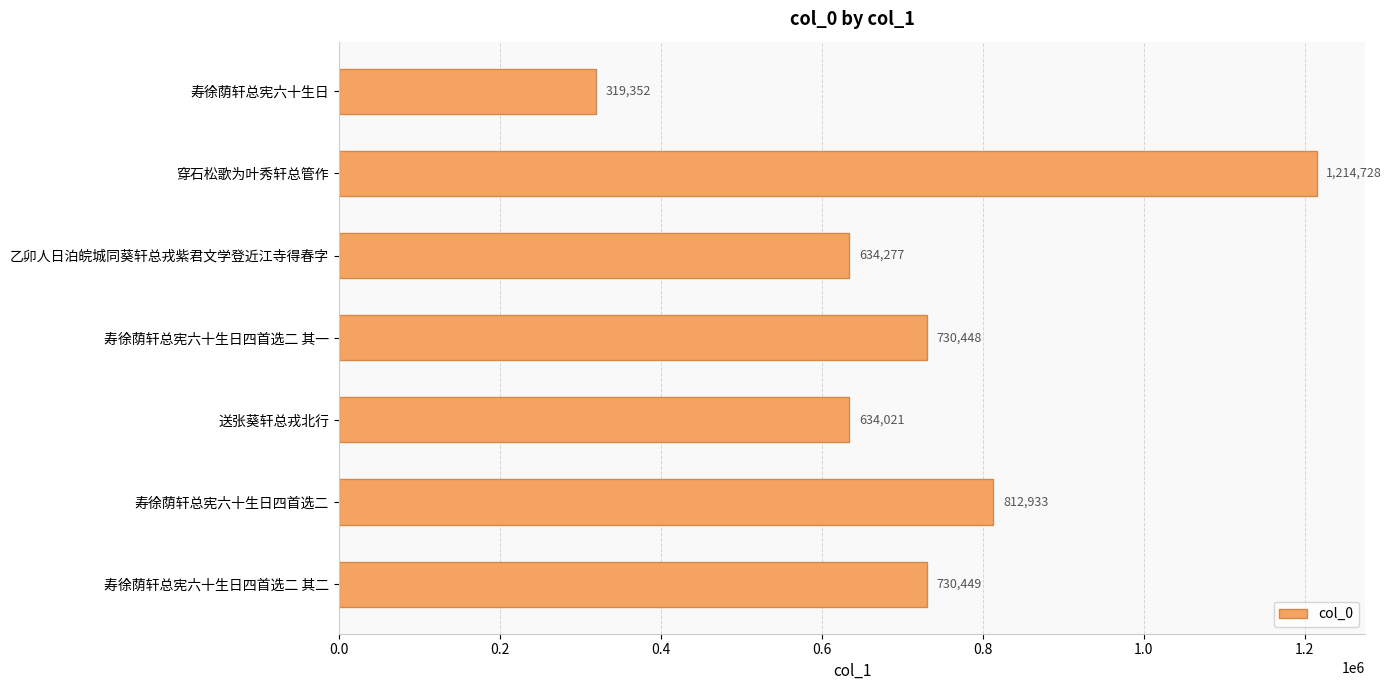

How many bars are there in total?

7